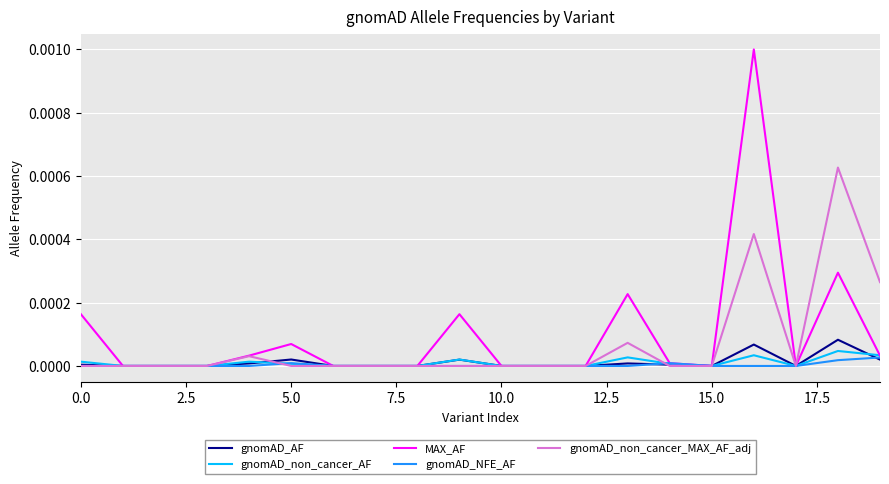

Is this an area chart (filled region under the line)?

No